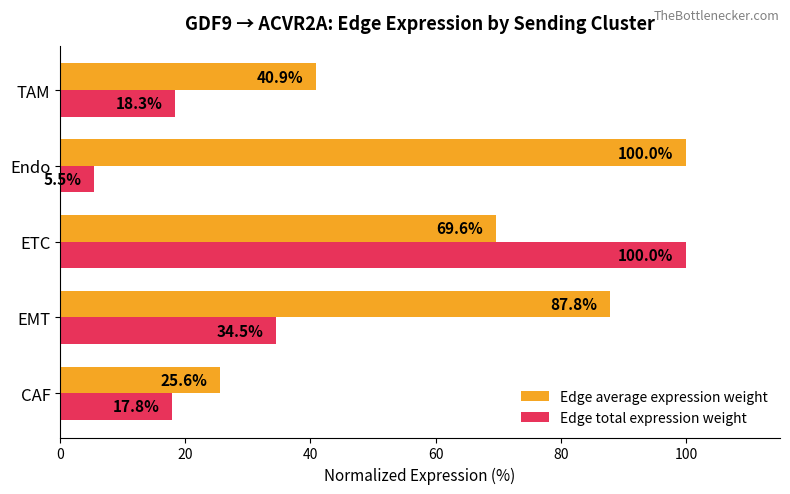

What is the minimum value for Edge total expression weight?

5.5